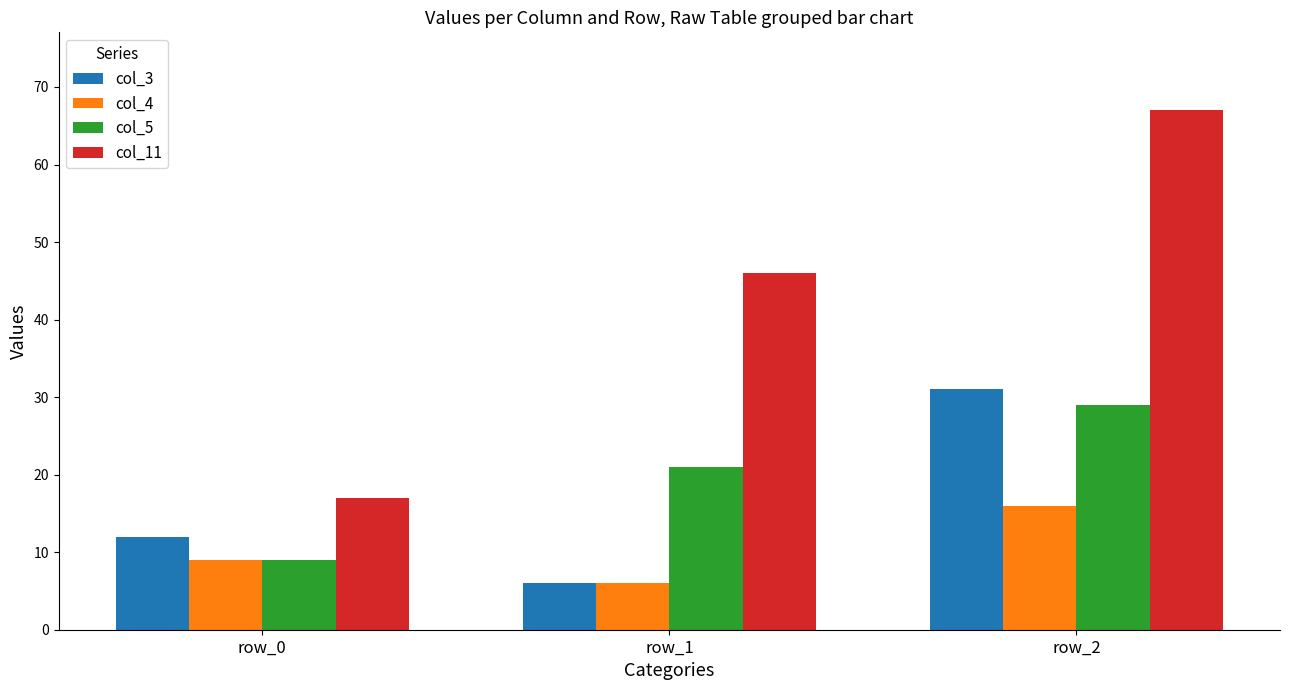

What is the total value across all series at row_2?

143